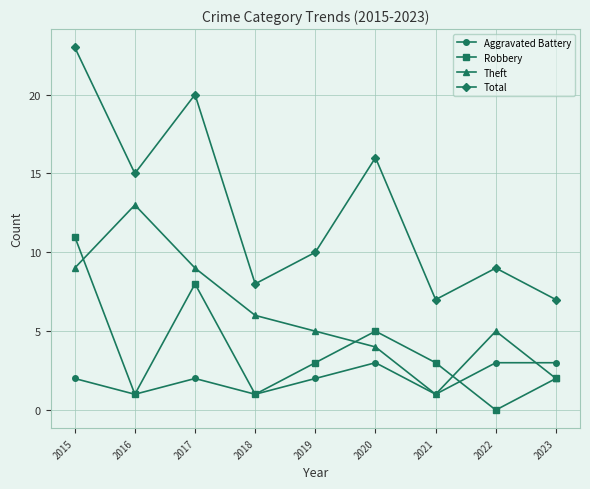

How many categories are shown in the chart?

9